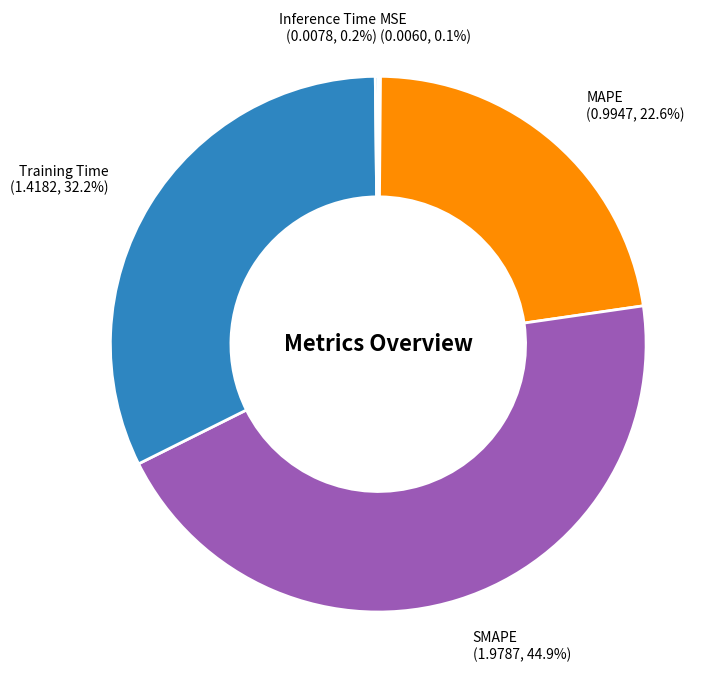

Does Training Time account for over 50% of the chart?

No